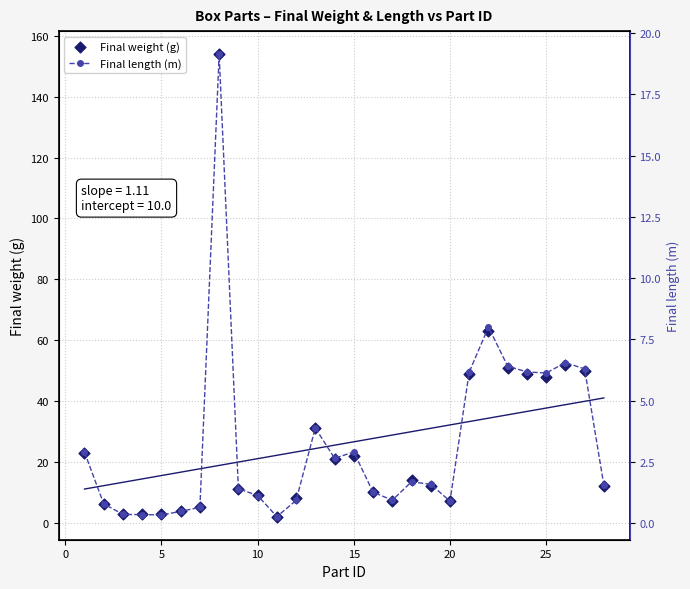

Which series has the largest total across all categories?

Final weight (g)